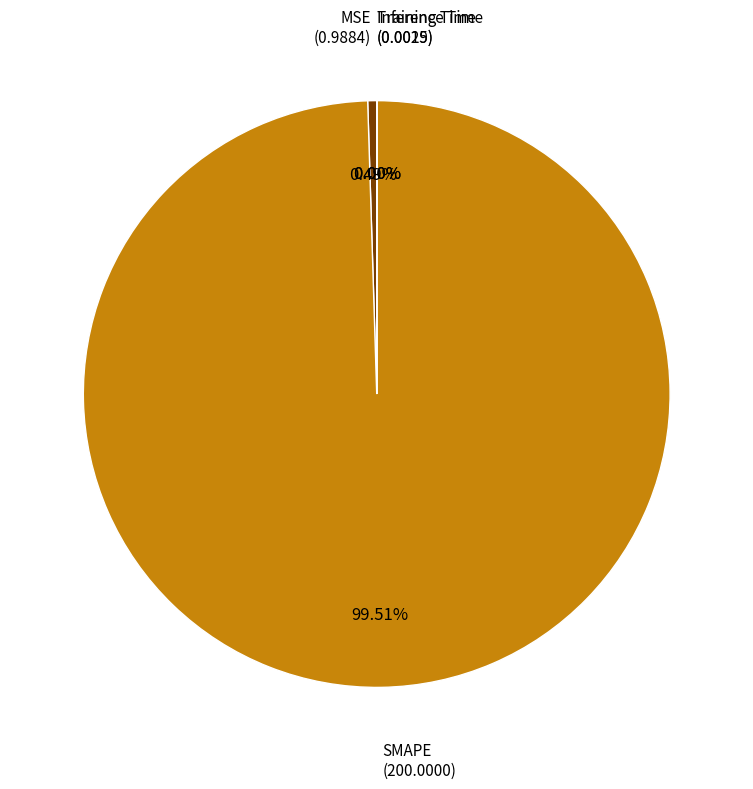

What is the majority slice?

SMAPE